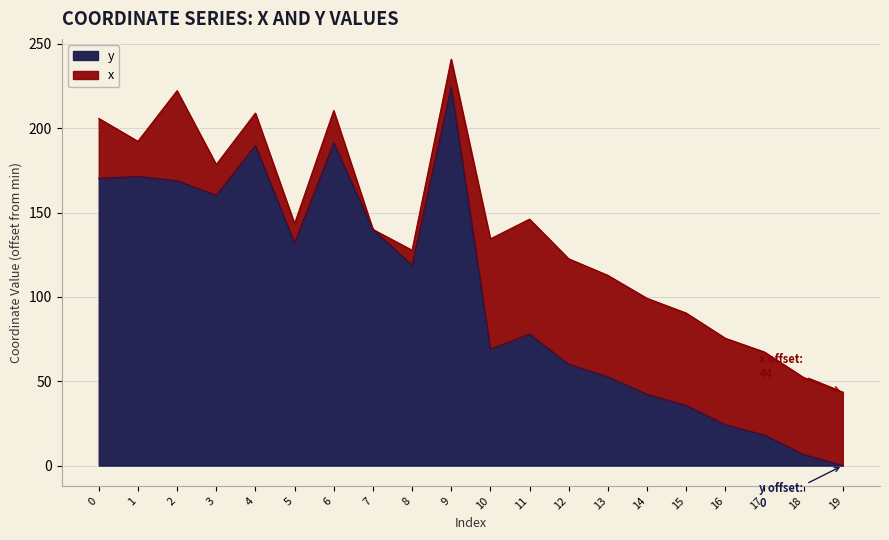

Rank the categories by value from highest to lowest.

9, 6, 4, 1, 0, 2, 3, 7, 5, 8, 11, 10, 12, 13, 14, 15, 16, 17, 18, 19